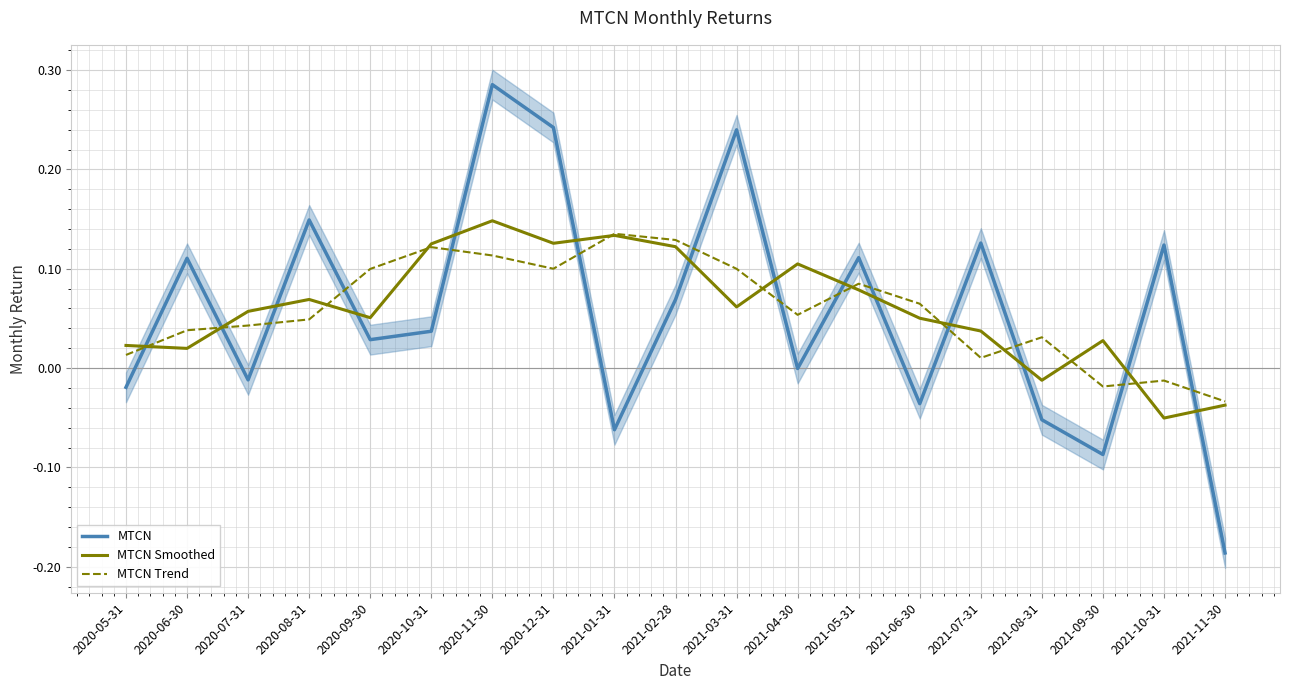

Rank the series by their maximum value, from highest to lowest.

MTCN, MTCN Smoothed, MTCN Trend